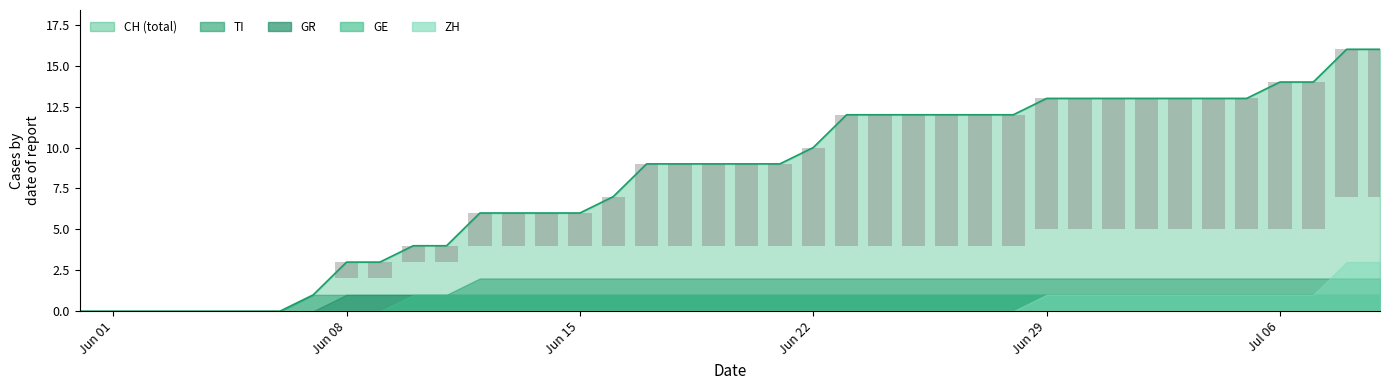

Between 2020-06-19 and 2020-06-23, which is larger?

2020-06-23